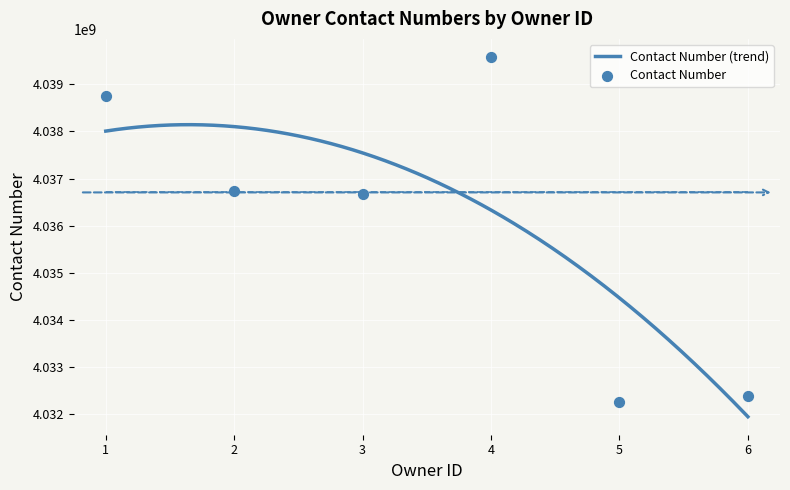

What is the change in value from 4 to 5?

-7325435